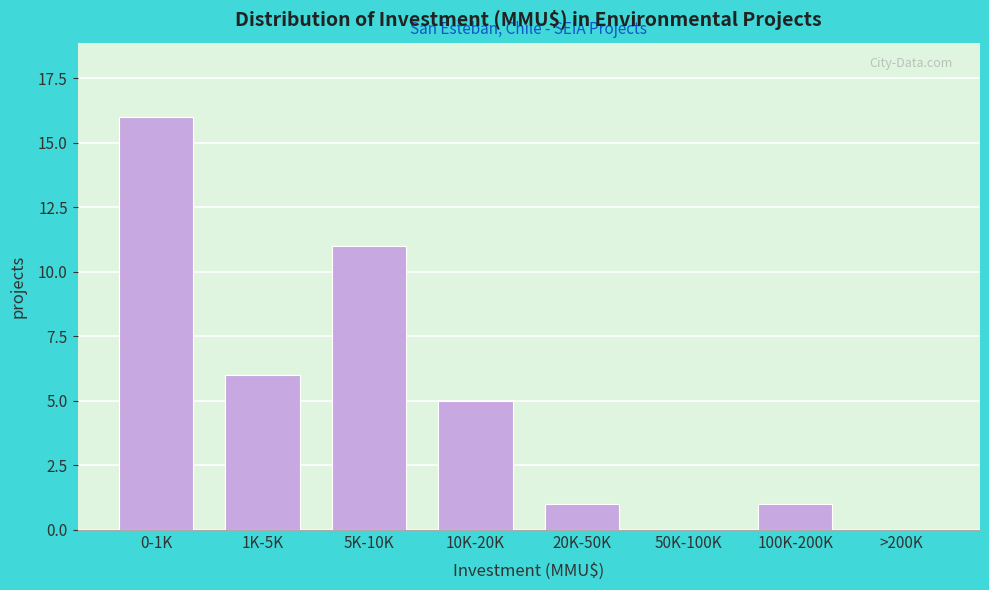

Reading left to right, transcribe all the data shown in this chart.

0-1K=16	1K-5K=6	5K-10K=11	10K-20K=5	20K-50K=1	50K-100K=0	100K-200K=1	>200K=0